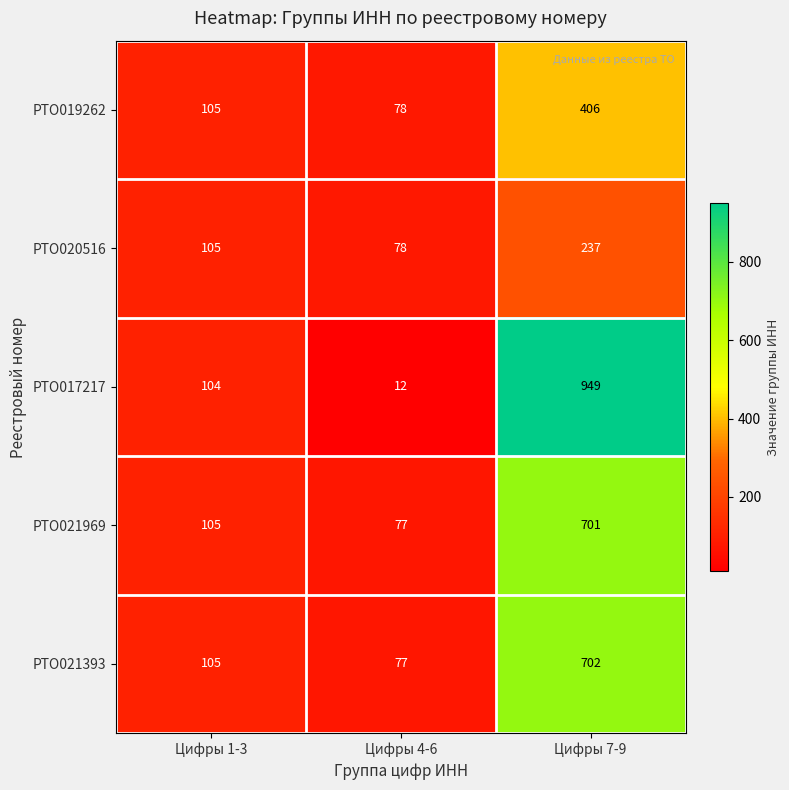

True or false: РТО021969 has a value of 105 at Цифры 1-3.

True